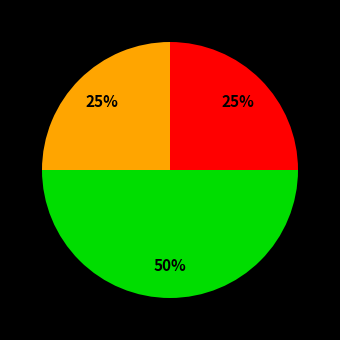

To the nearest percent, what is the average slice percentage?

33%